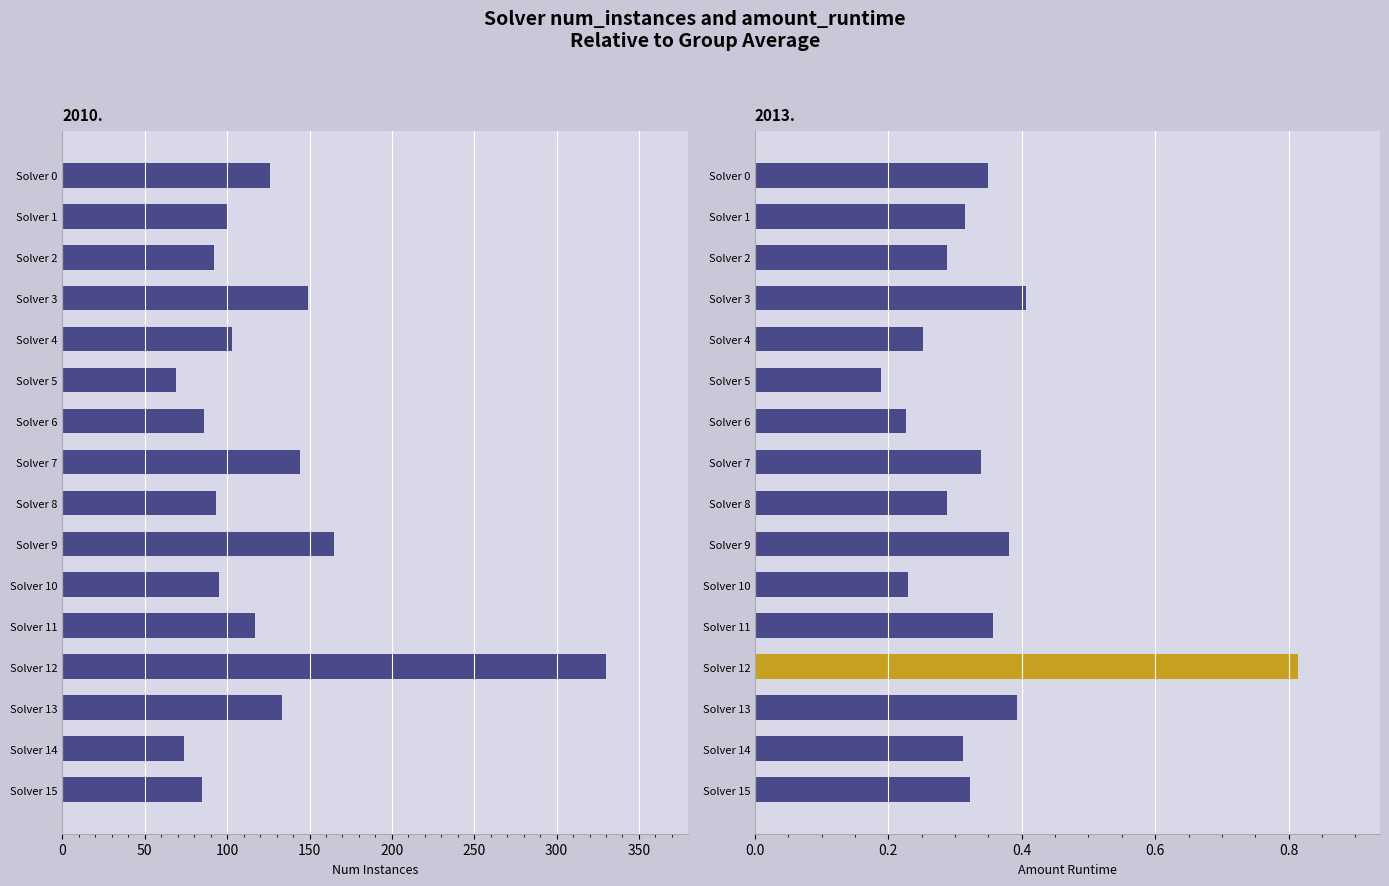

Does the chart contain any negative values?

No